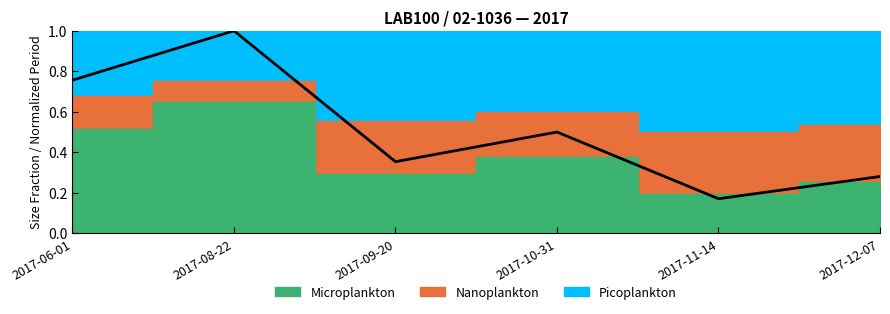

What is the sum of all values?

3.1